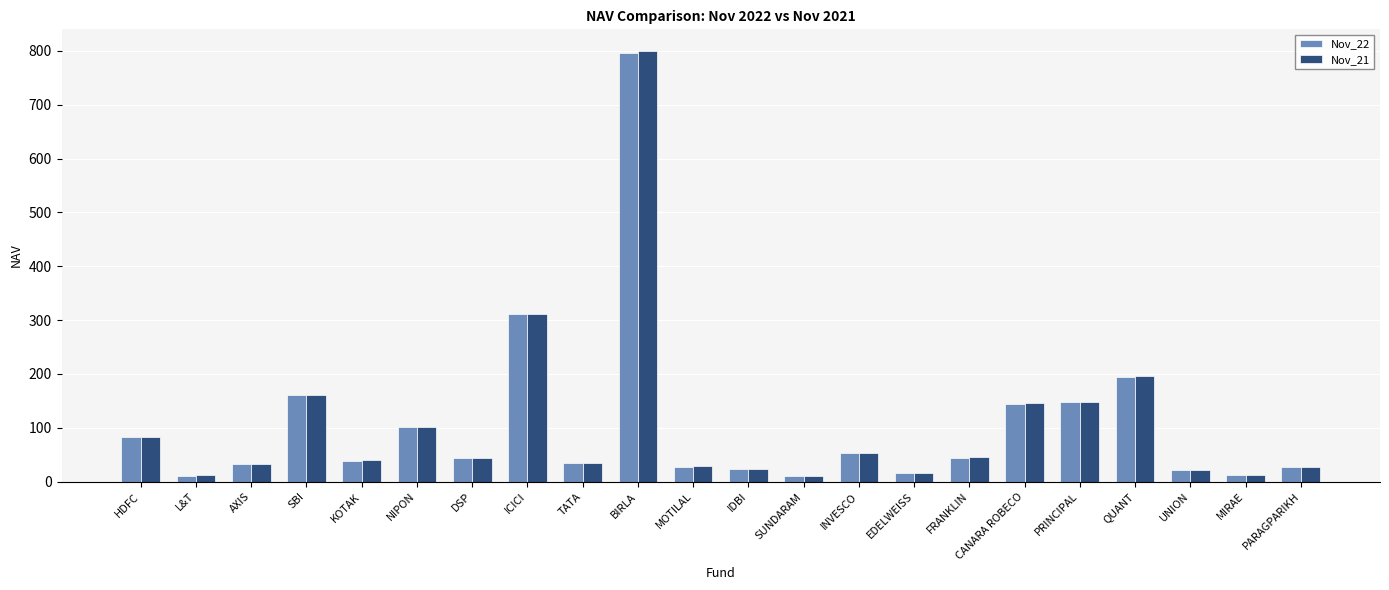

What is the difference between the Nov_21 values at QUANT and AXIS?

163.4